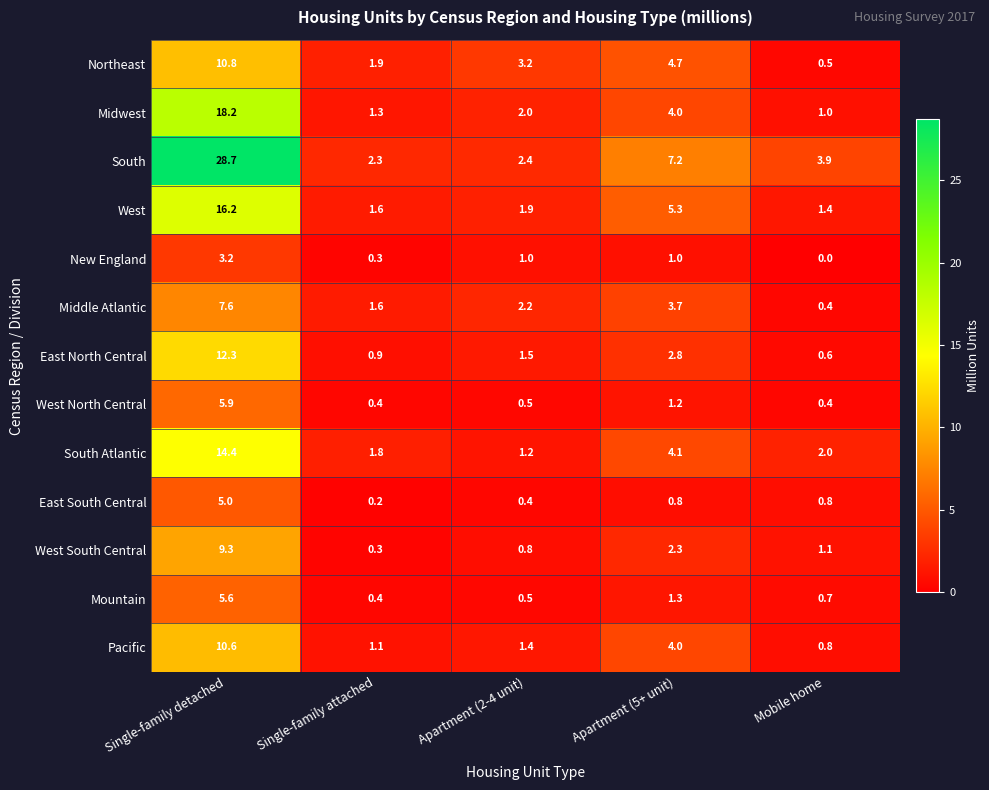

Which category has the lowest value across all series?

Mobile home